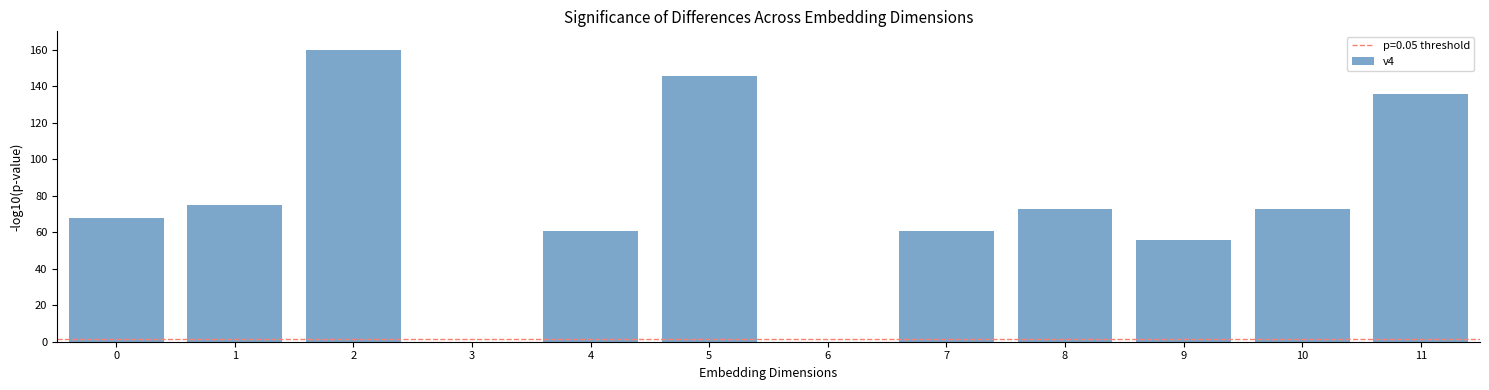

Reading left to right, extract all data points from this chart.

0=67.9	1=75.2	2=160.0	3=0.0	4=60.6	5=145.5	6=0.0	7=60.6	8=72.7	9=55.8	10=72.7	11=135.8